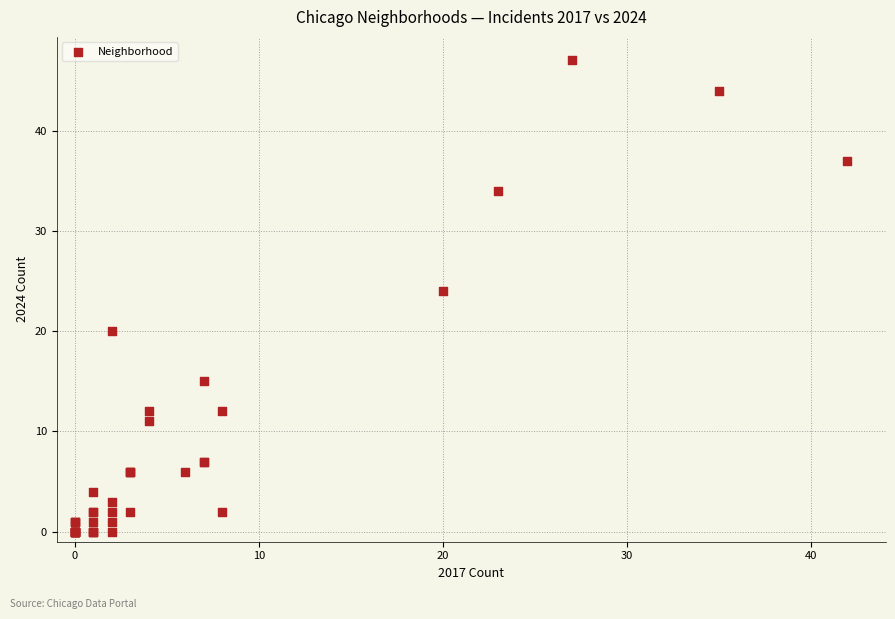

What Y value in the scatter plot is closest to 23?

24